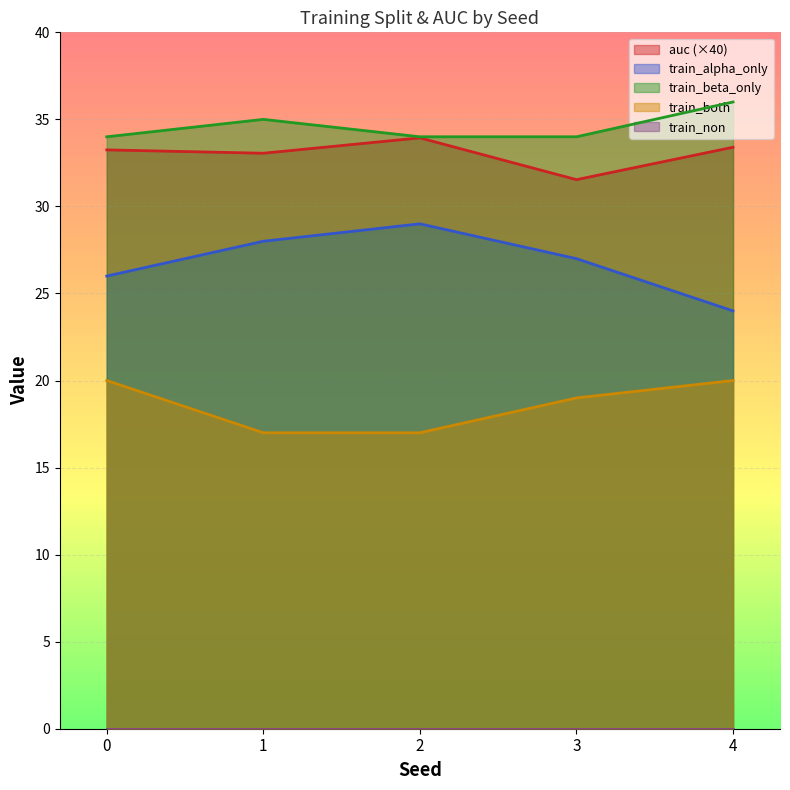

True or false: train_both has a value of 20.0 at 0.

True